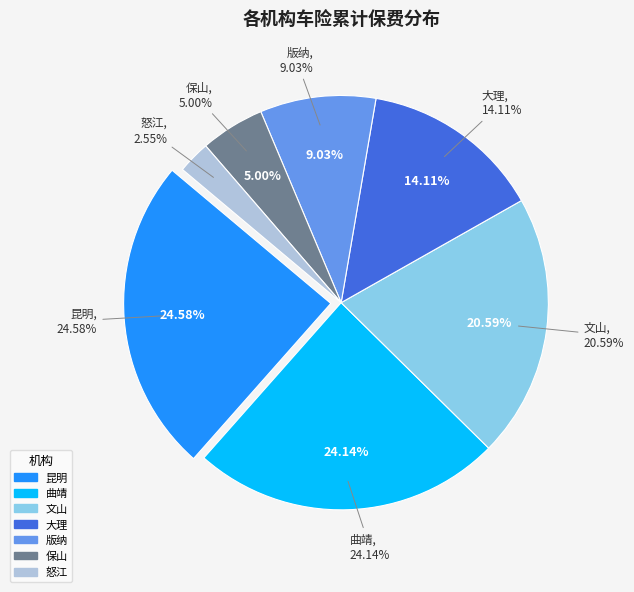

True or false: 版纳 accounts for 9% of the total.

True